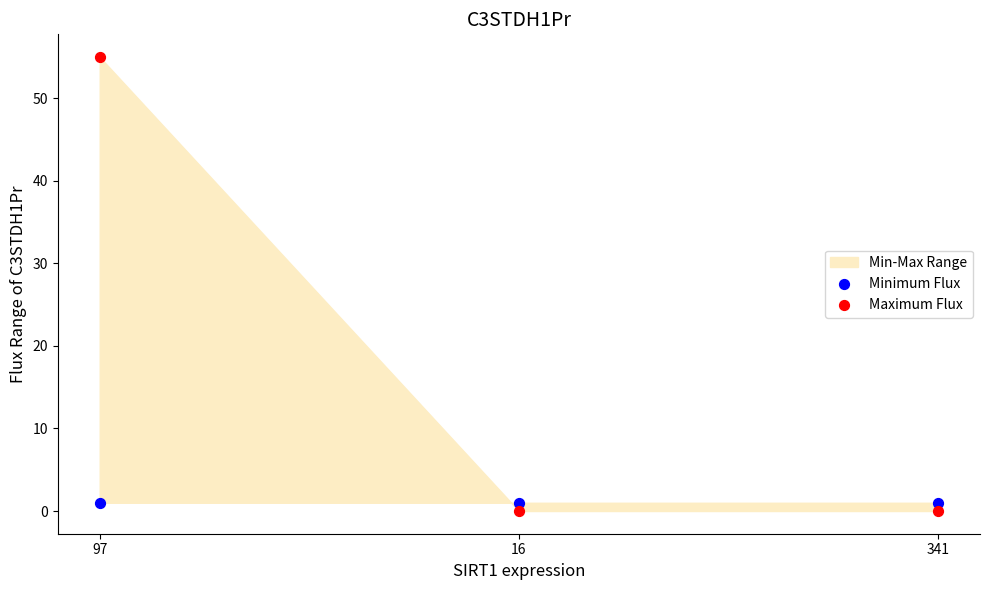

Which series contains the highest Y value?

Maximum Flux